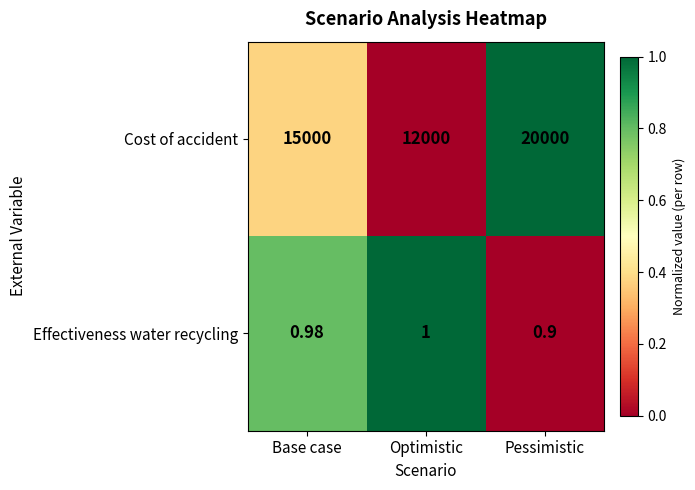

Rank the categories by Cost of accident value from lowest to highest.

Optimistic, Base case, Pessimistic